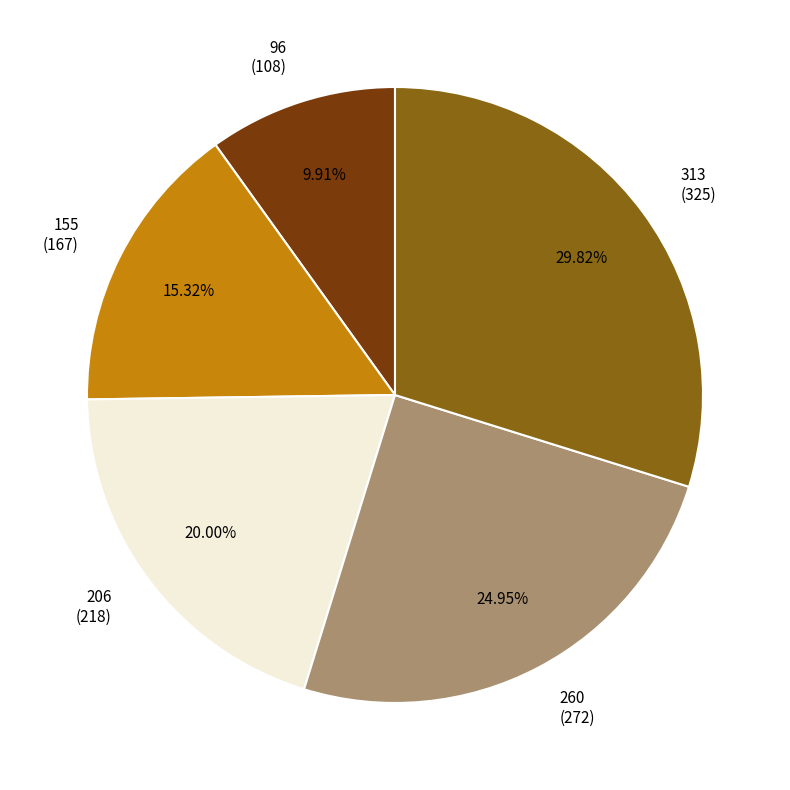

Rank the categories by value from highest to lowest.

313, 260, 206, 155, 96